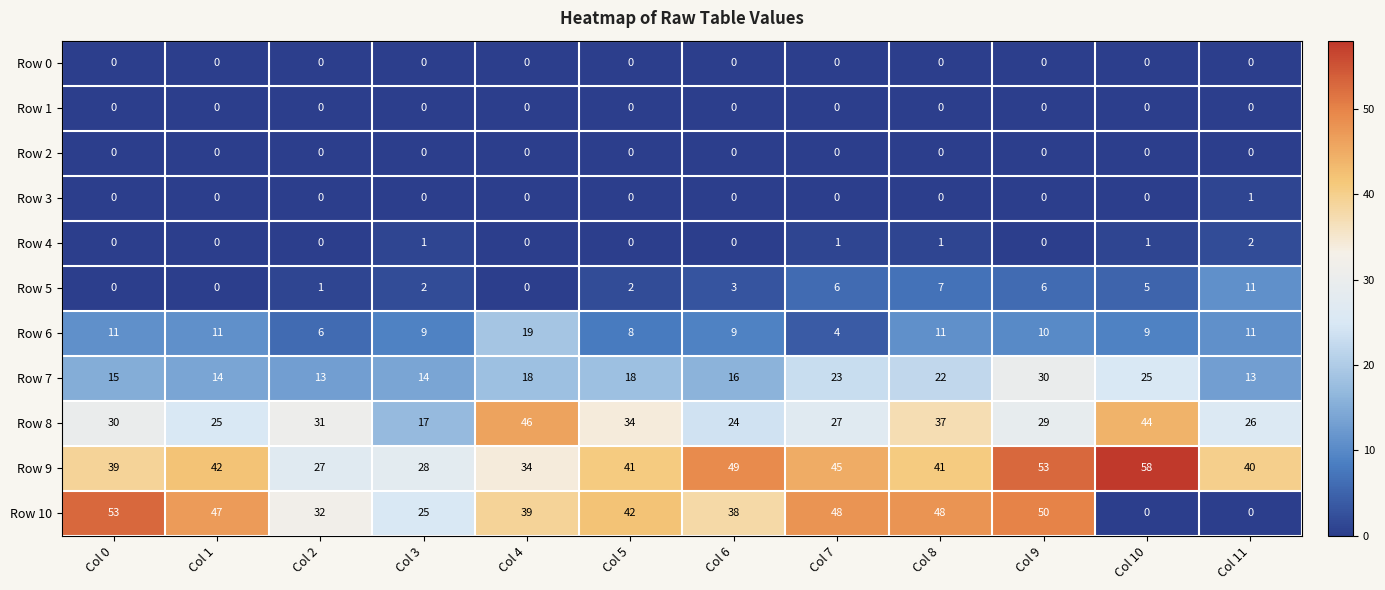

Which category has the highest value in the Row 10 series?

Col 0